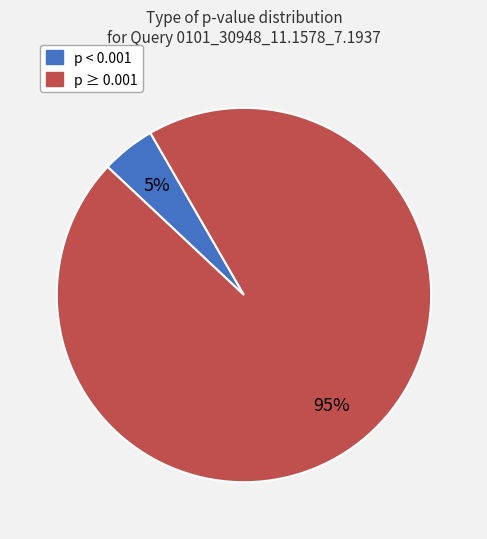

Count the number of slices in the pie.

2